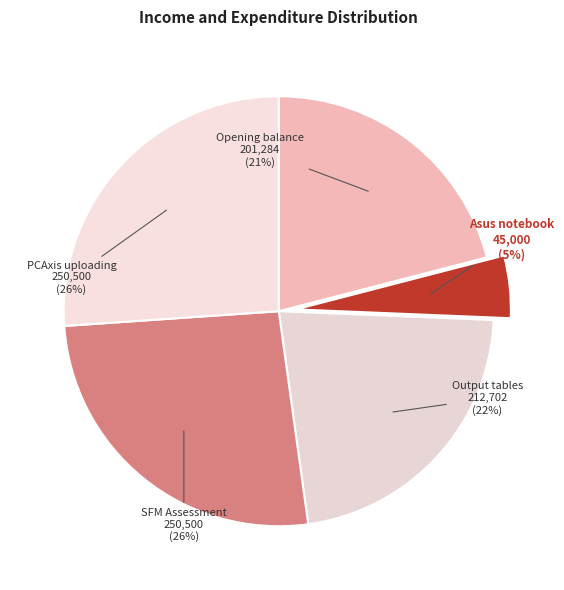

To the nearest percent, what is the average slice percentage?

20%